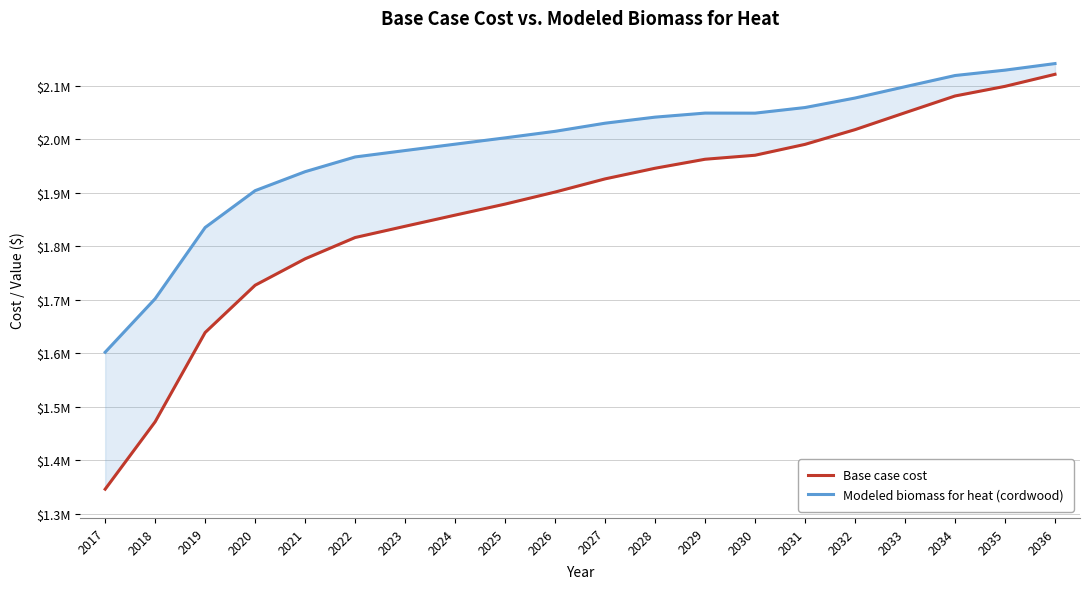

What are all the series names shown in the legend?

Base case cost, Modeled biomass for heat (cordwood)